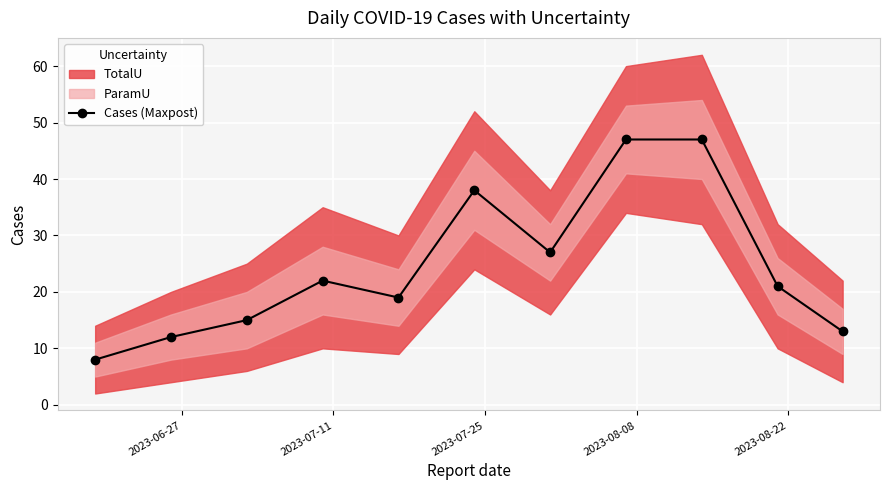

What is the value of the Cases (Maxpost) point at the 10th from the left?

21